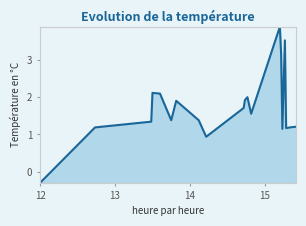

What is the smallest value displayed?

-0.3